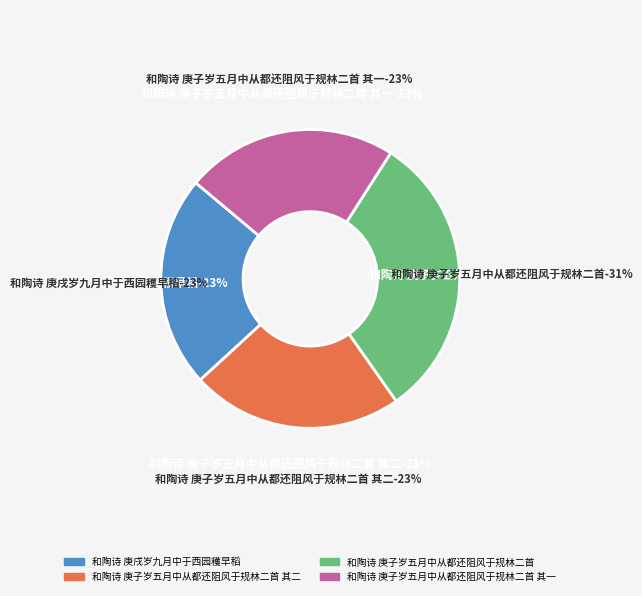

What is the change in value from 和陶诗 庚戌岁九月中于西园穫早稻 to 和陶诗 庚子岁五月中从都还阻风于规林二首?

+183137